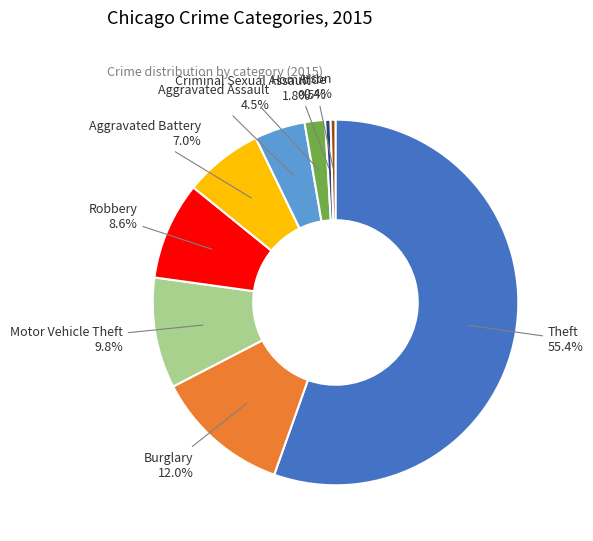

Which category has the biggest portion of the pie?

Theft